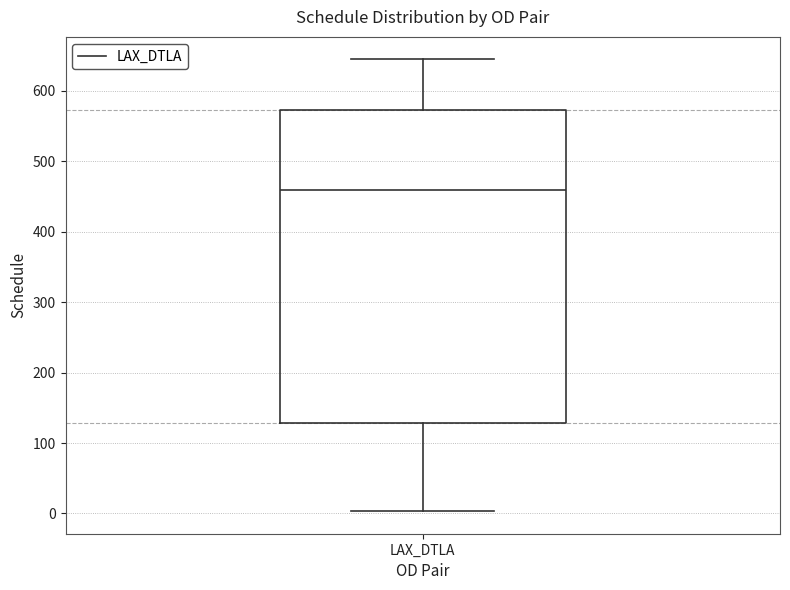

Where does the upper whisker of the box for LAX_DTLA end on the y-axis? The values are not printed on the chart, so give them approximately, as read against the axis.

640